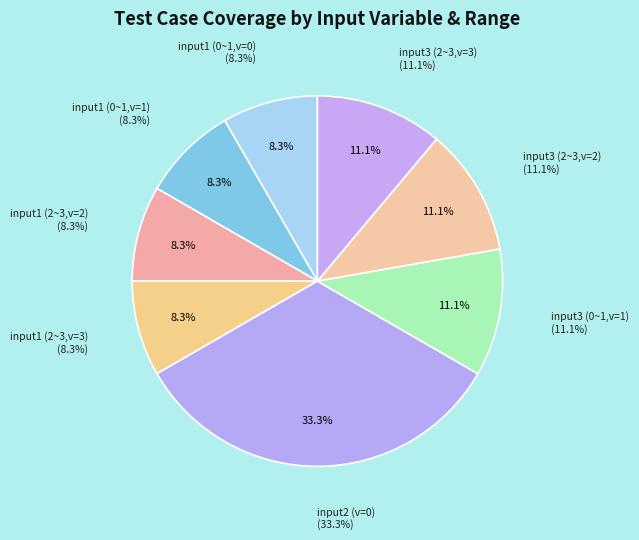

True or false: input1 (0~1, val=1) accounts for 8% of the total.

True